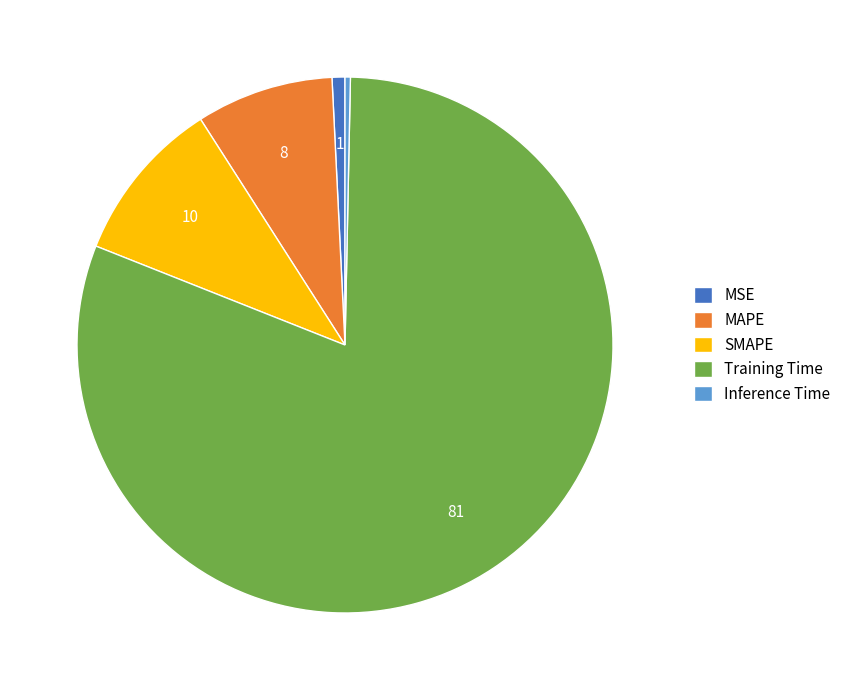

Is there any slice that represents more than half of the pie?

Yes